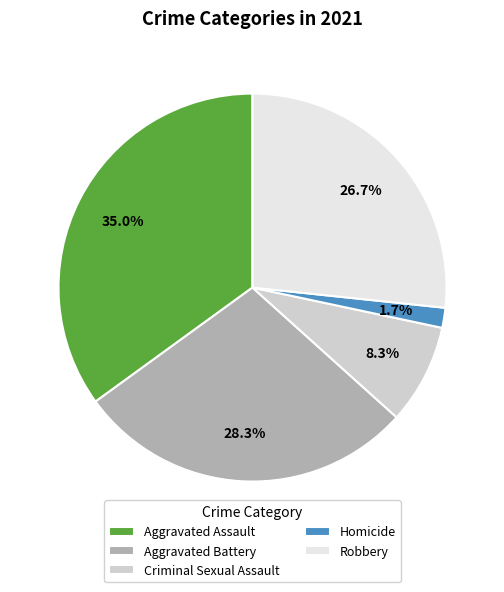

How many slices are in this pie chart?

5